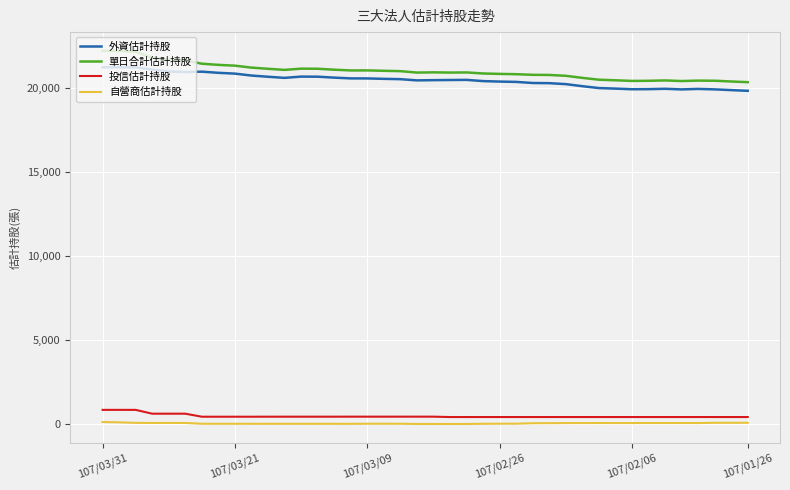

What is the maximum value for 外資估計持股?

21222